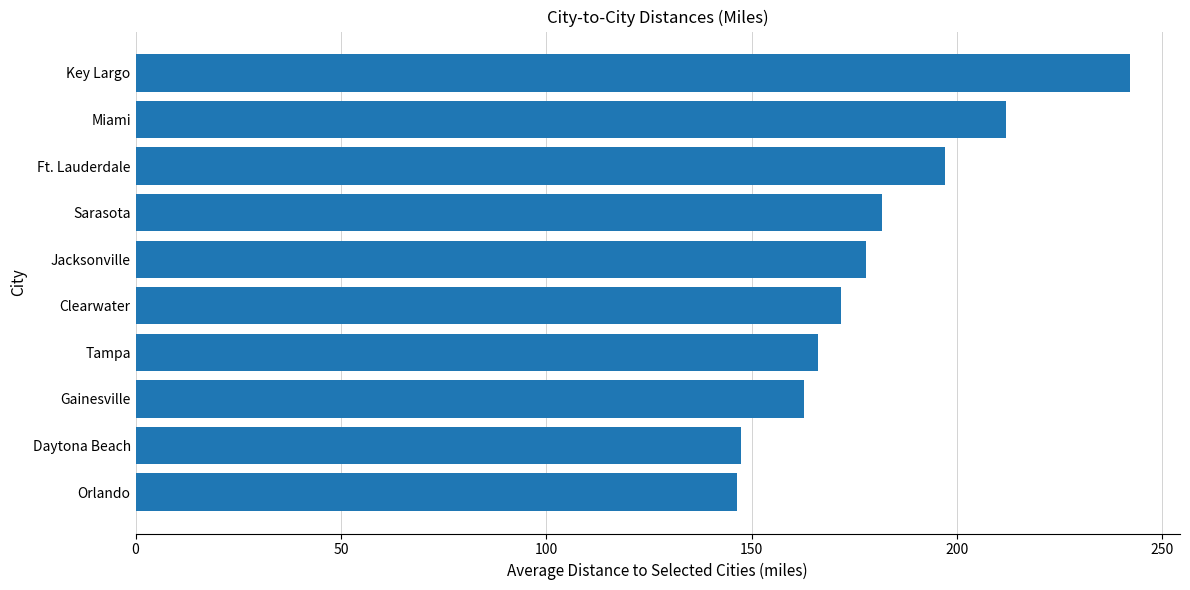

What is the average value?

180.5